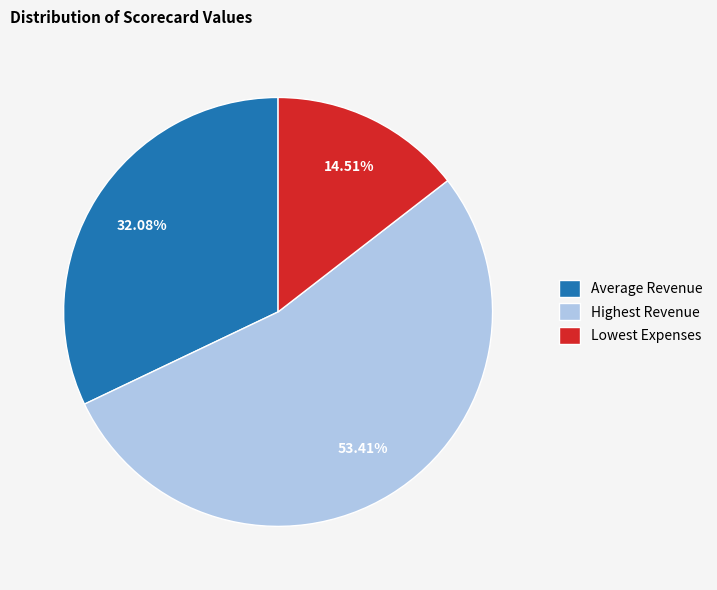

What portion of the pie excludes Lowest Expenses?

85.5%